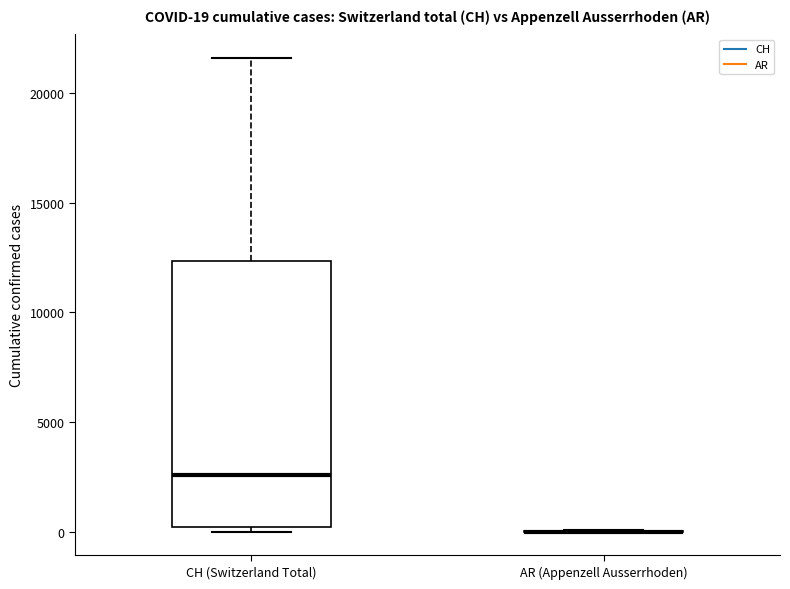

Which box is the tallest, from its lower edge to its upper edge?

CH (Switzerland Total)